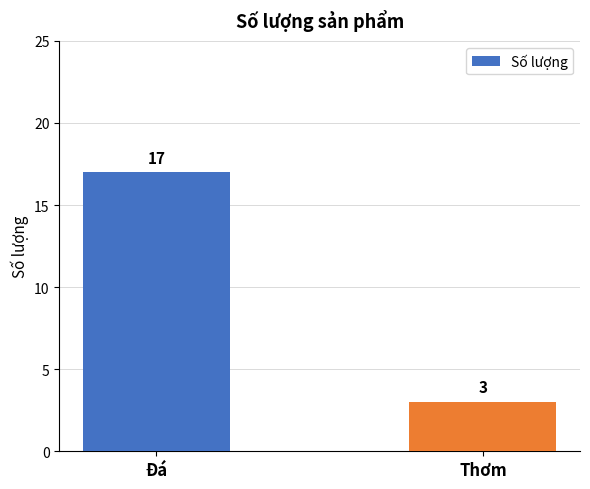

What is the average value?

10